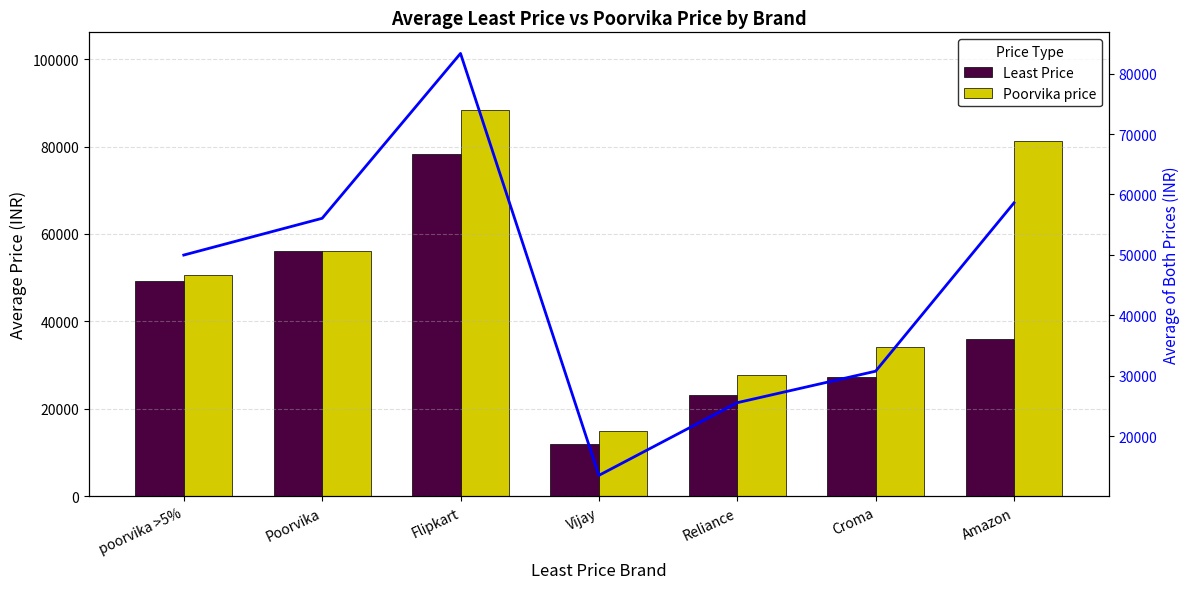

What is the highest value of the Poorvika price series?

88415.0